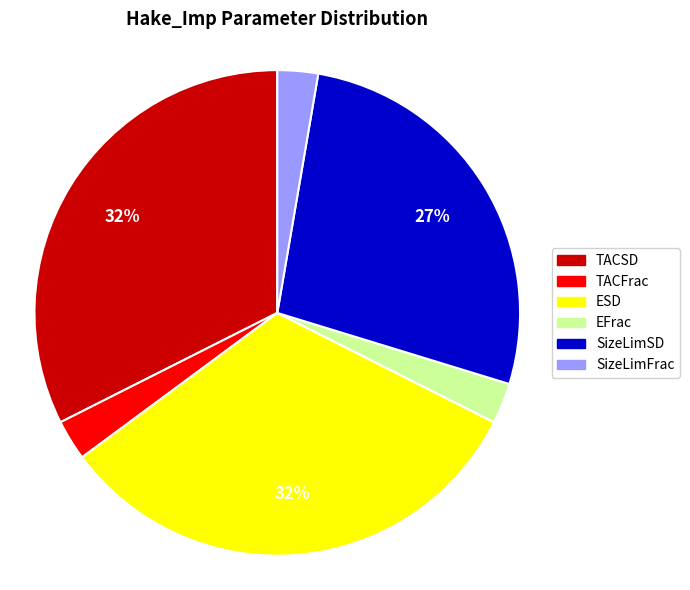

Is the sum of TACSD and EFrac greater than half?

No